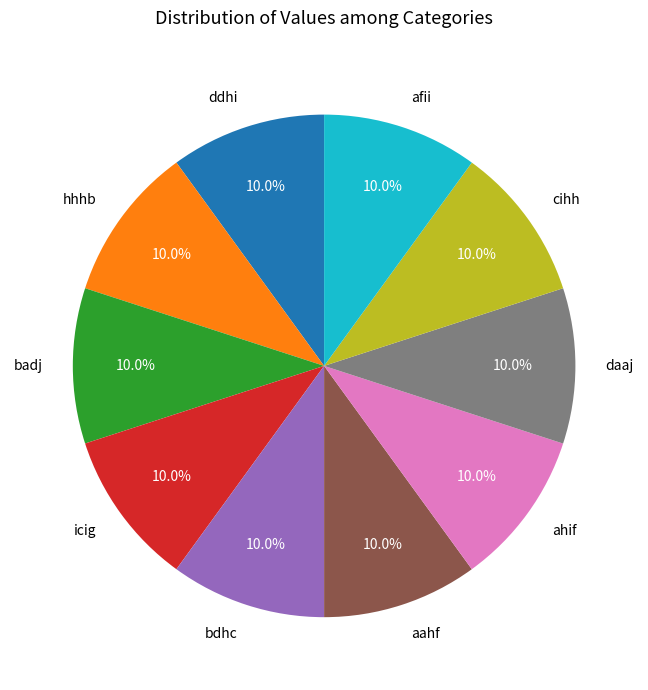

Is the sum of daaj and ahif greater than half?

No